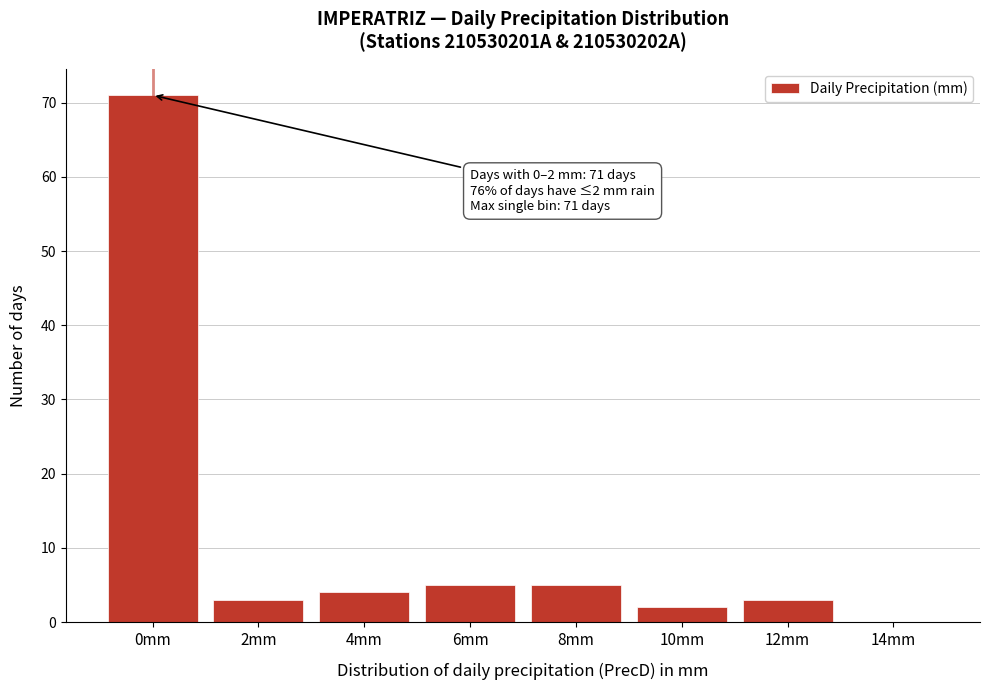

Reading left to right, transcribe all the data shown in this chart.

0mm=71	2mm=3	4mm=4	6mm=5	8mm=5	10mm=2	12mm=3	14mm=0